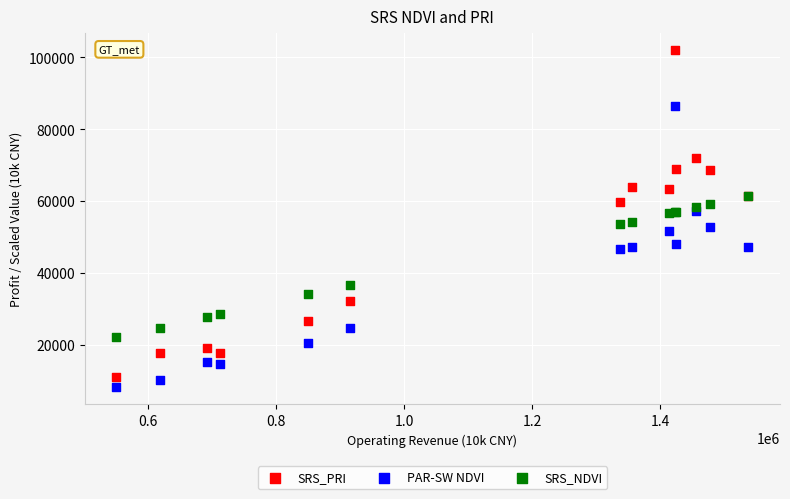

Which series reaches the minimum Y coordinate?

PAR-SW NDVI